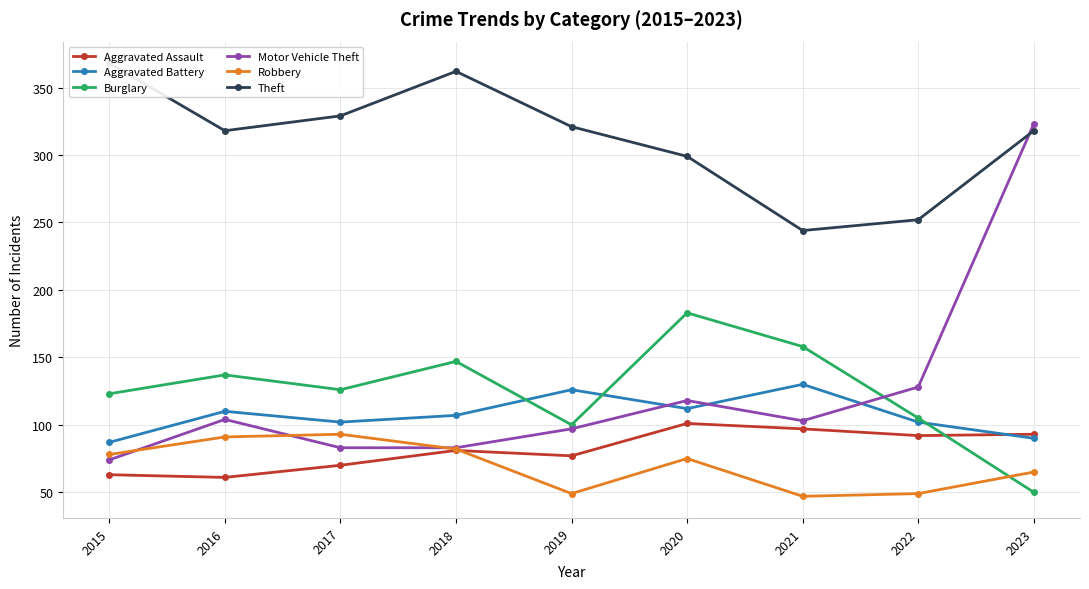

Reading right to left, list all the values displayed in this chart.

Aggravated Assault: 93	92	97	101	77	81	70	61	63
Aggravated Battery: 90	102	130	112	126	107	102	110	87
Burglary: 50	105	158	183	100	147	126	137	123
Motor Vehicle Theft: 323	128	103	118	97	83	83	104	74
Robbery: 65	49	47	75	49	82	93	91	78
Theft: 318	252	244	299	321	362	329	318	368